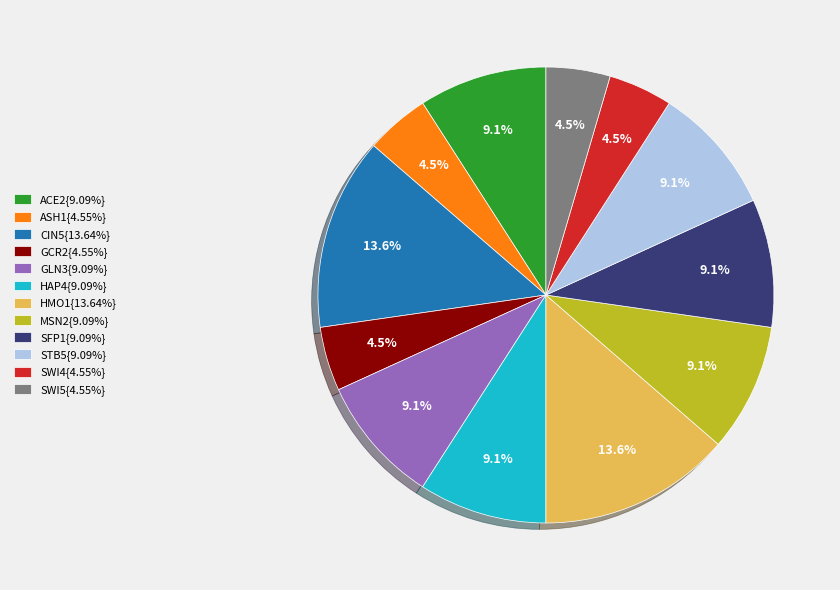

What percentage do STB5{9.09%} and SFP1{9.09%} together represent?

18.2%